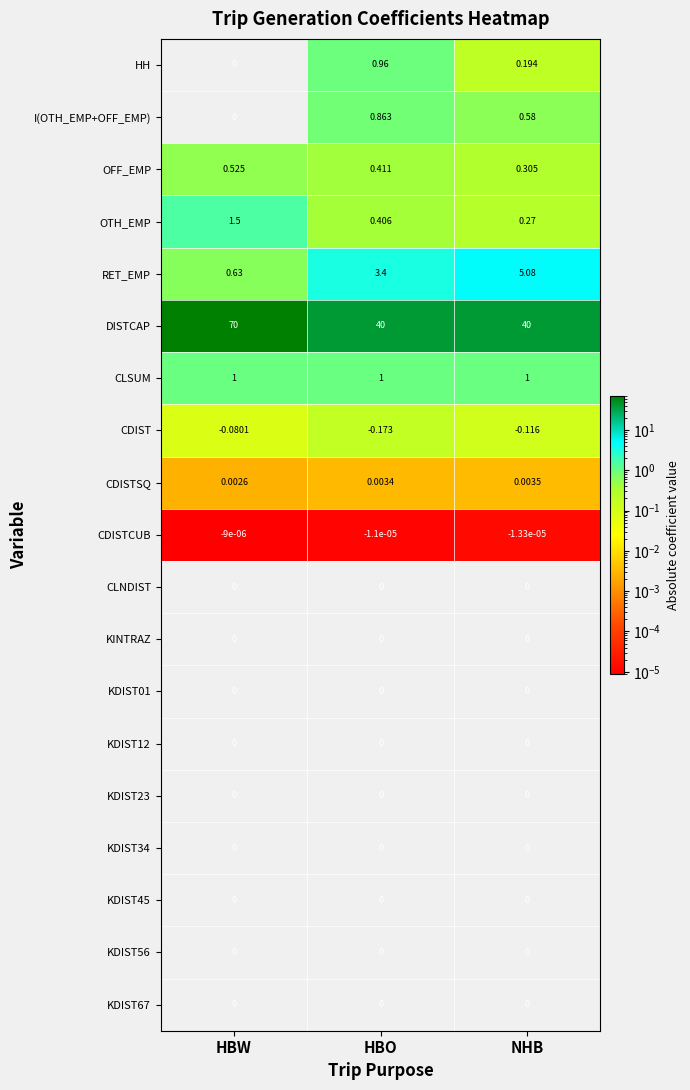

At which category is the sum across all series the highest?

HBW